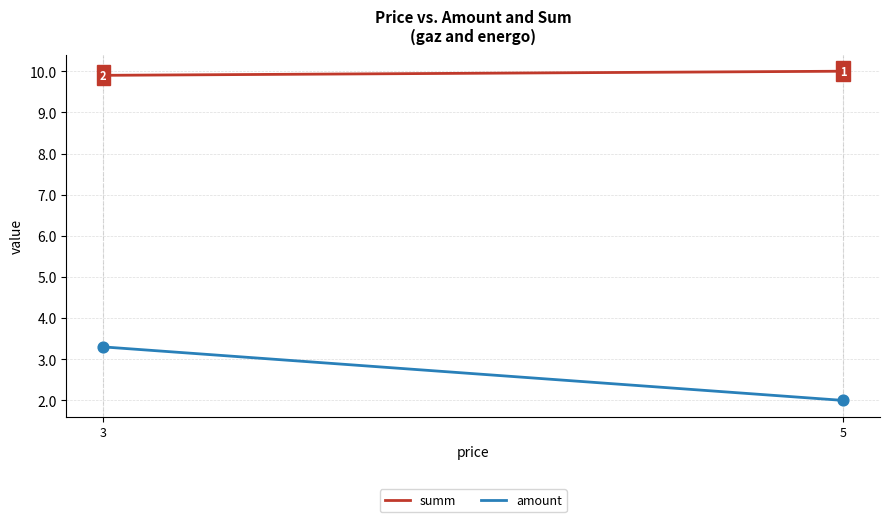

At which category is the sum across all series the highest?

3